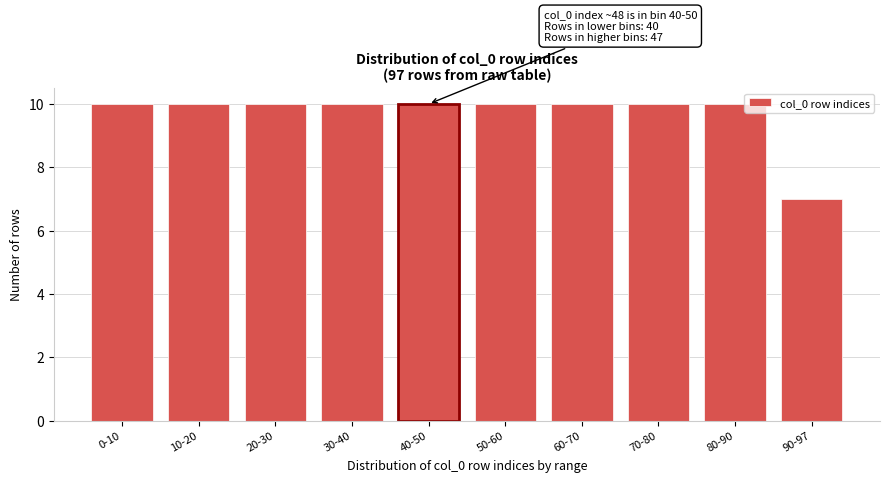

Reading right to left, transcribe all the data shown in this chart.

90-97=7	80-90=10	70-80=10	60-70=10	50-60=10	40-50=10	30-40=10	20-30=10	10-20=10	0-10=10